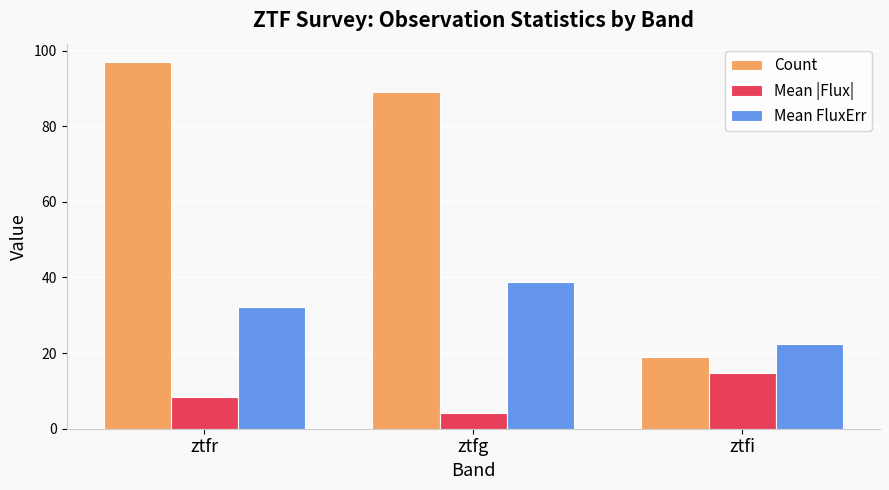

True or false: Mean |Flux| has a value of 3.4 at ztfr.

False